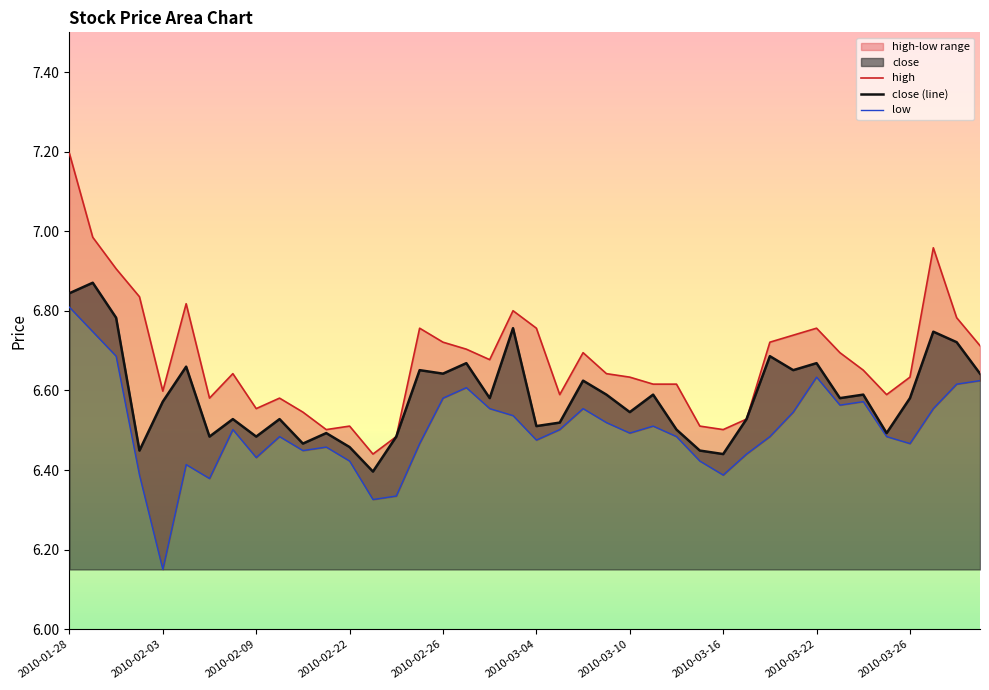

How many data points does each series have?

40